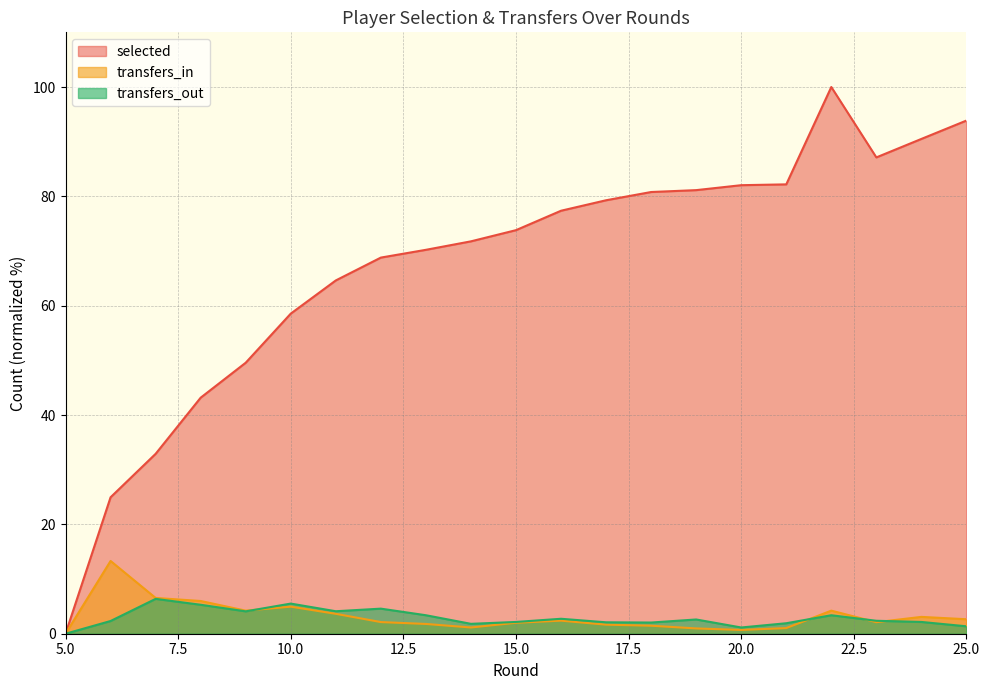

After their last crossing, which series has the higher values: transfers_in or transfers_out?

transfers_in